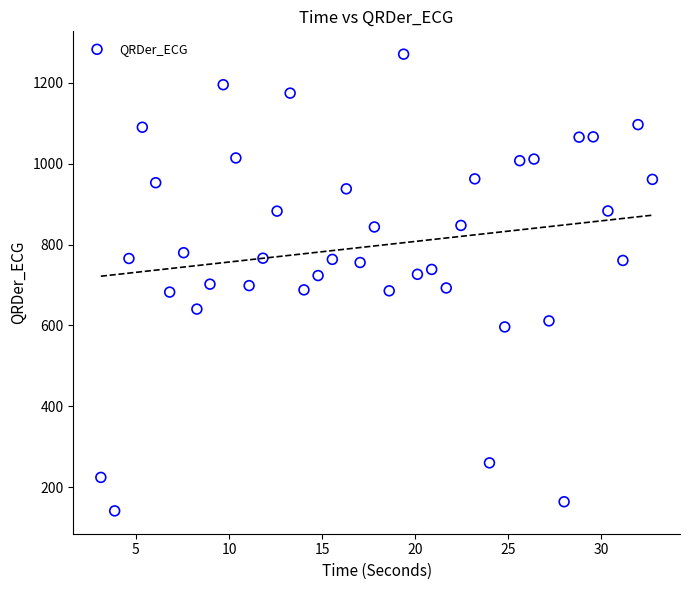

What is the range of Y values (max minus min)?

1129.9